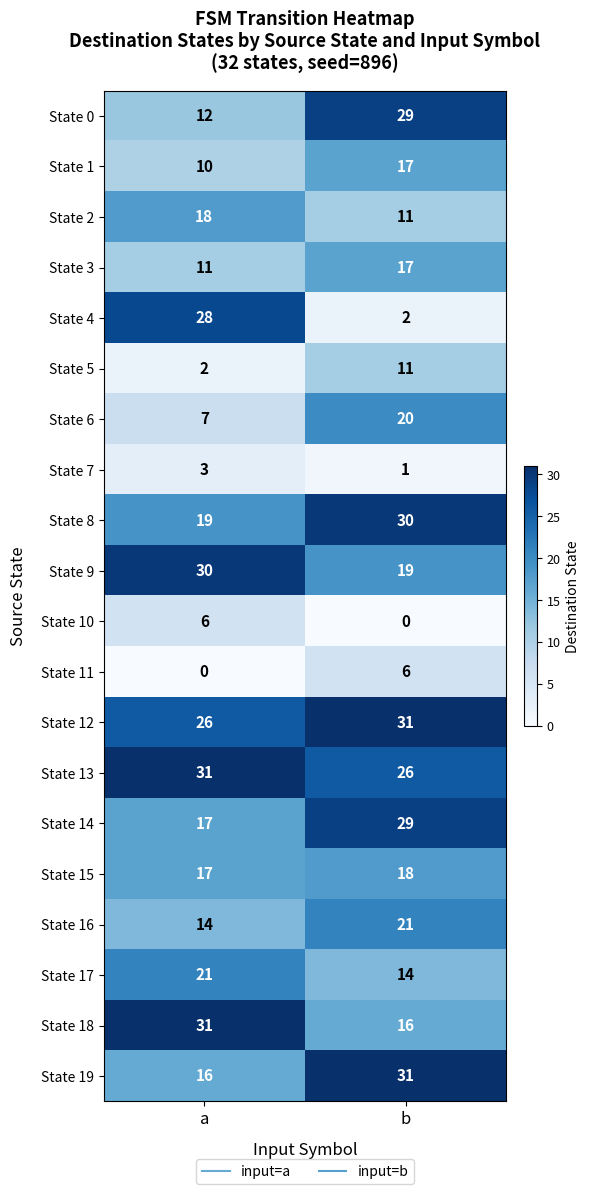

Is the value of State 18 at b greater than the value of State 14 at a?

No